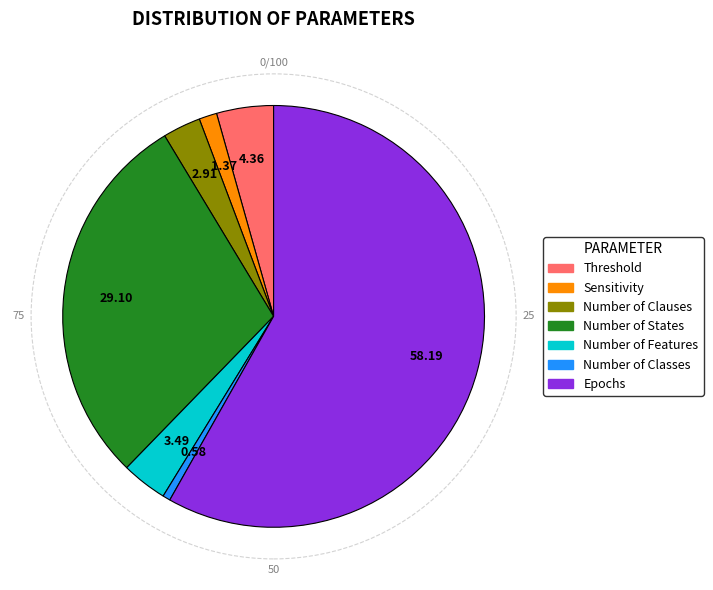

Rank the categories by value from highest to lowest.

Epochs, Number of States, Threshold, Number of Features, Number of Clauses, Sensitivity, Number of Classes